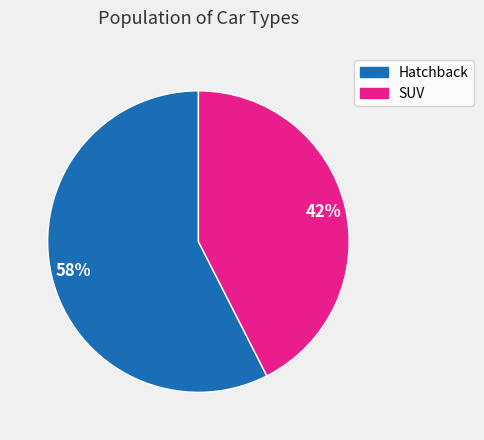

Is it true that Hatchback is 58% of the pie?

True